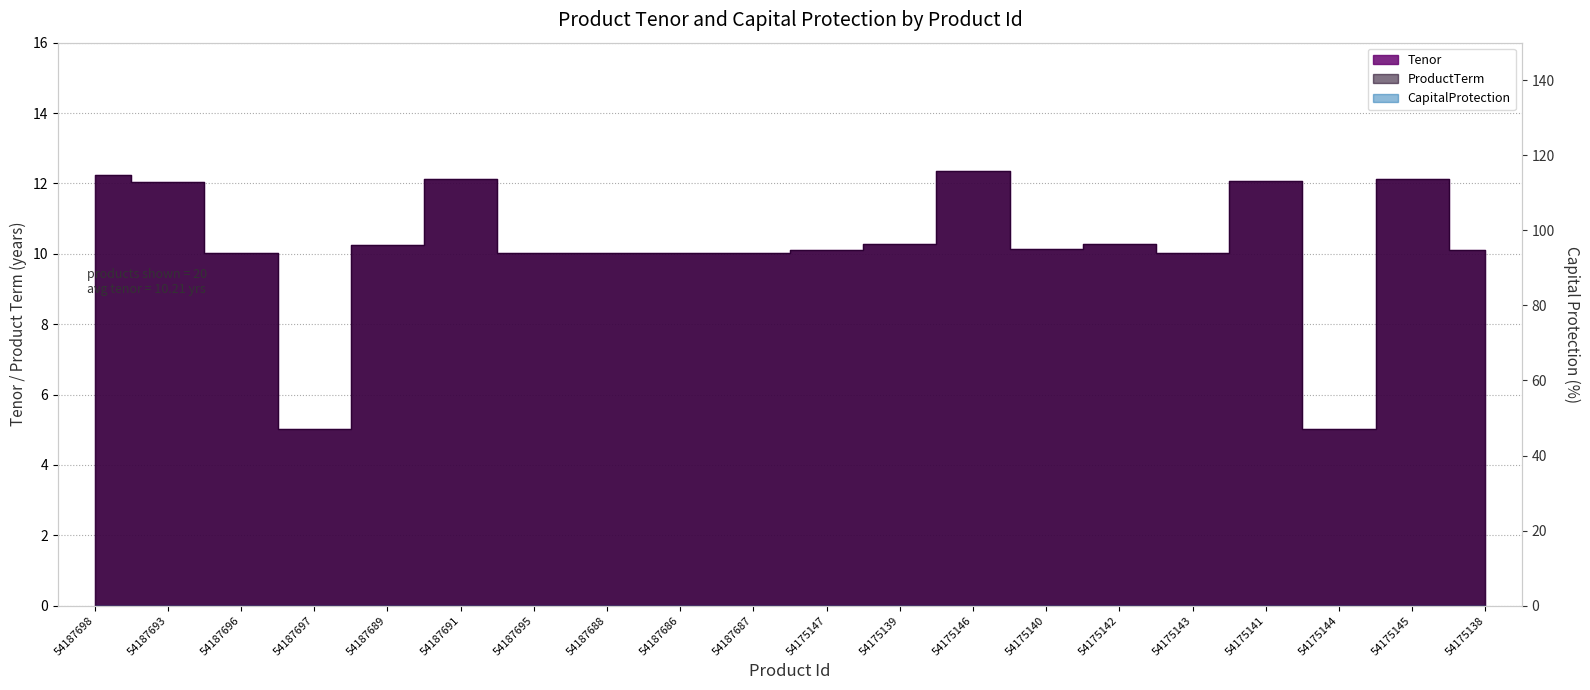

At which category does the chart reach its peak across all series?

54175146